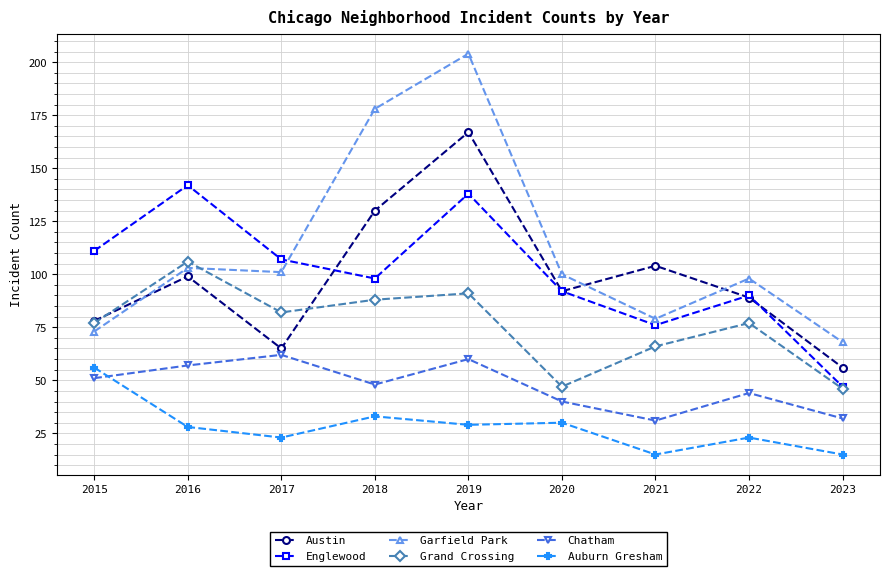

What is the sum of the Garfield Park values at 2023 and 2017?

169